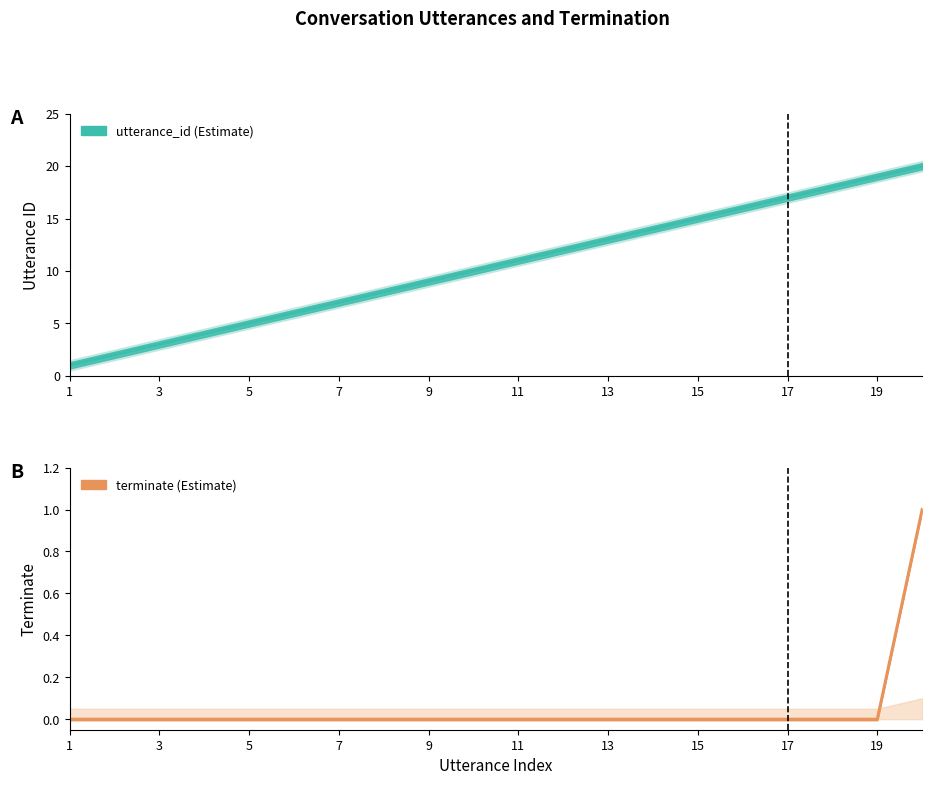

Which has a higher value, 2 or 16?

16